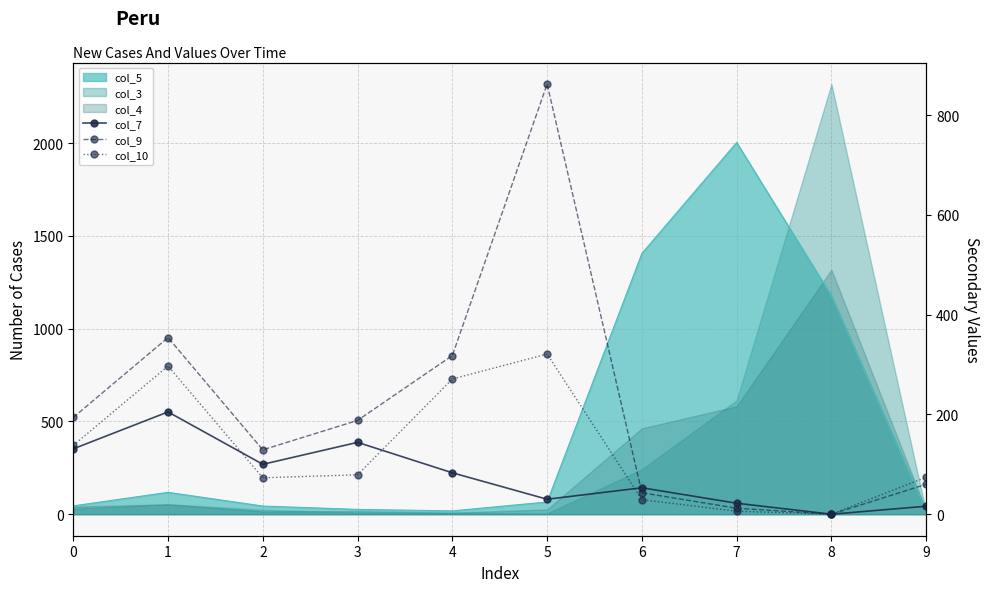

Reading left to right, extract all data points from this chart.

col_7: 131	205	100	144	83	30	53	22	0	16
col_9: 194	354	129	188	318	862	43	12	0	60
col_10: 138	297	73	79	271	321	29	6	0	74